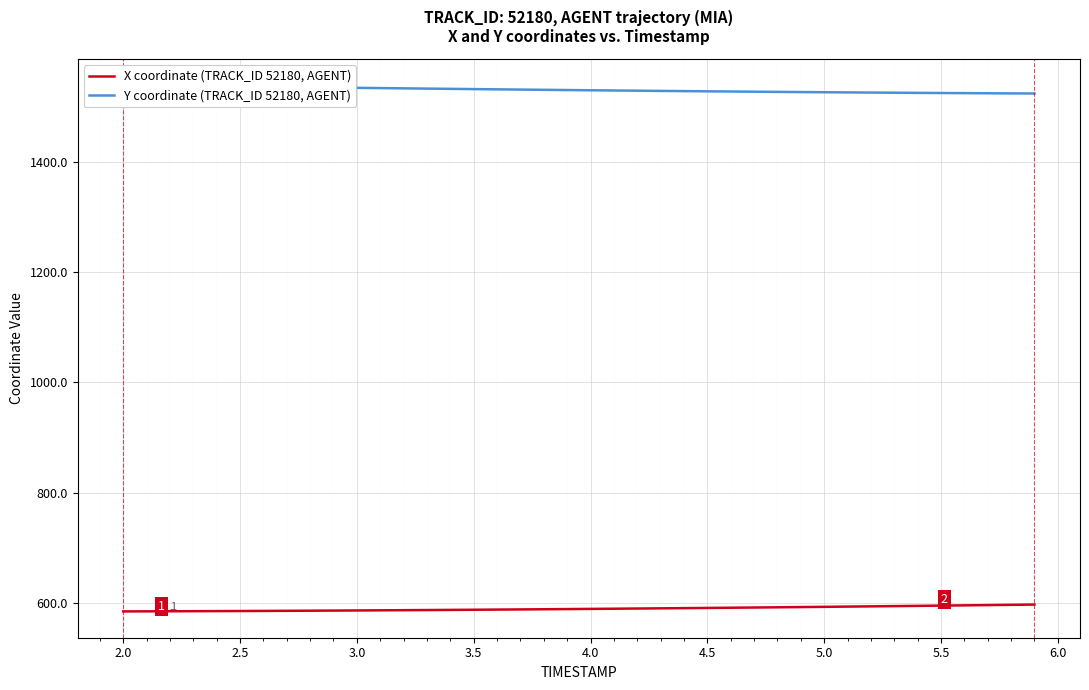

How many values in the X coordinate (TRACK_ID 52180, AGENT) series exceed 588?

23